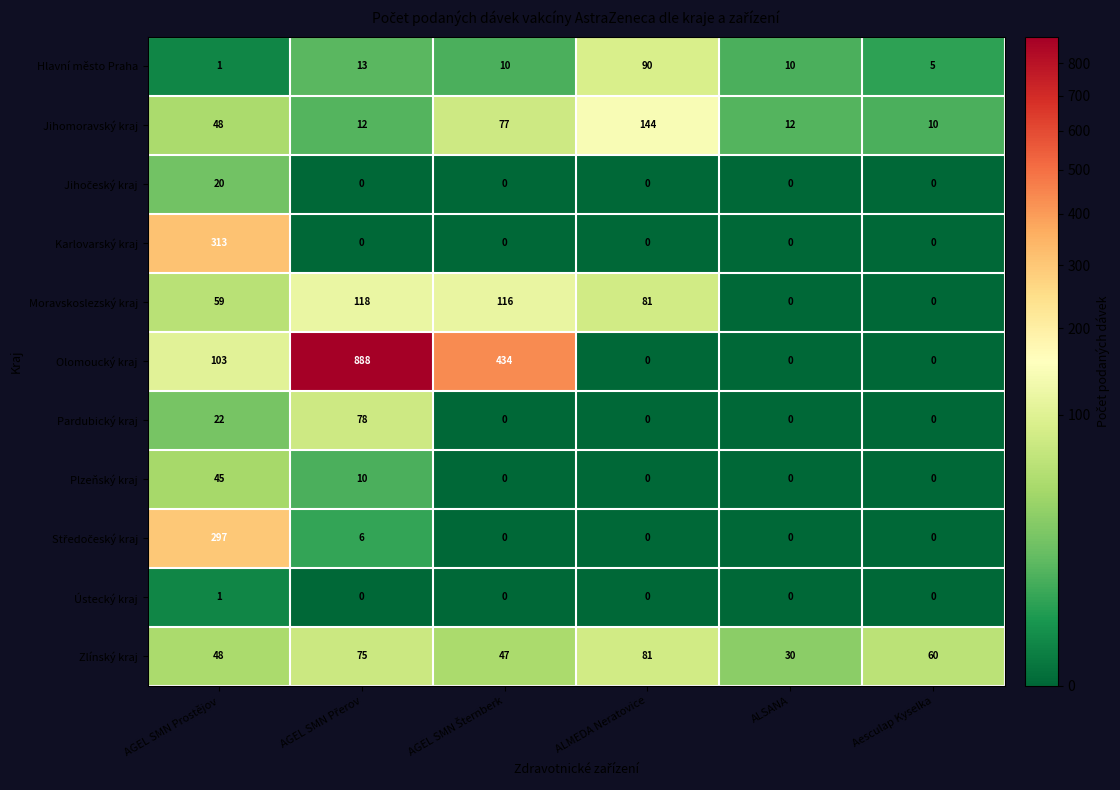

What is the sum of all Olomoucký kraj values?

1425